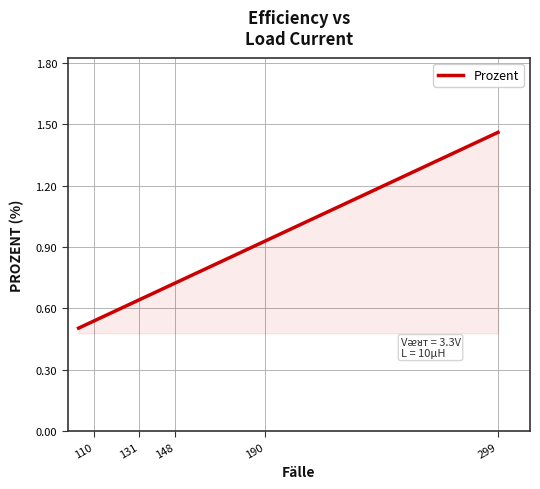

Does the chart have visible grid lines?

Yes